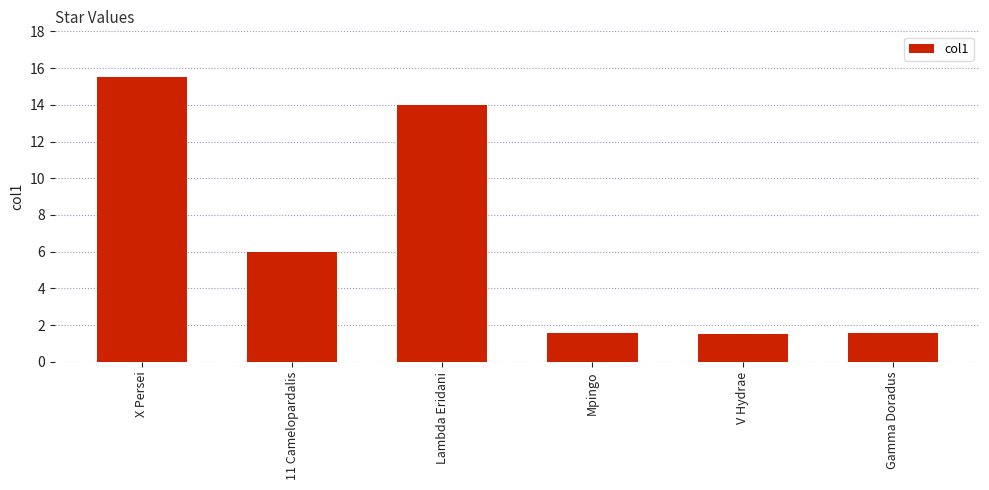

What is the minimum value shown in the chart?

1.5